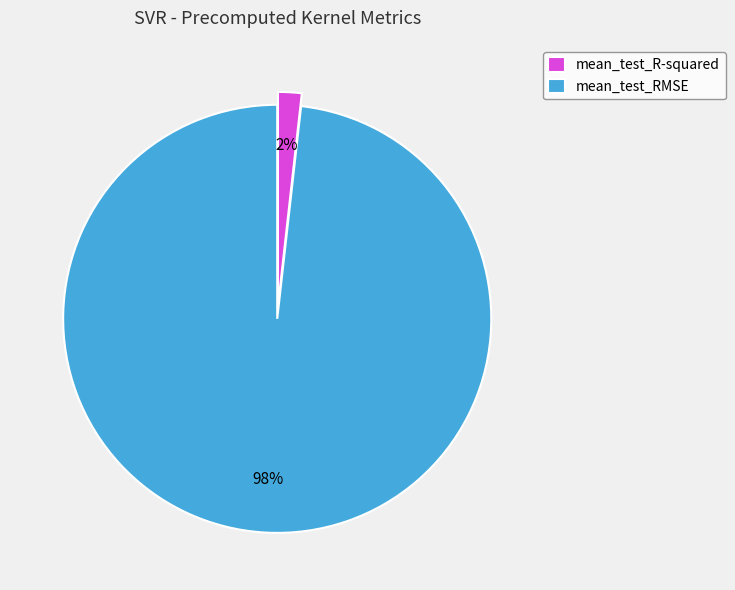

How many slices are in this pie chart?

2